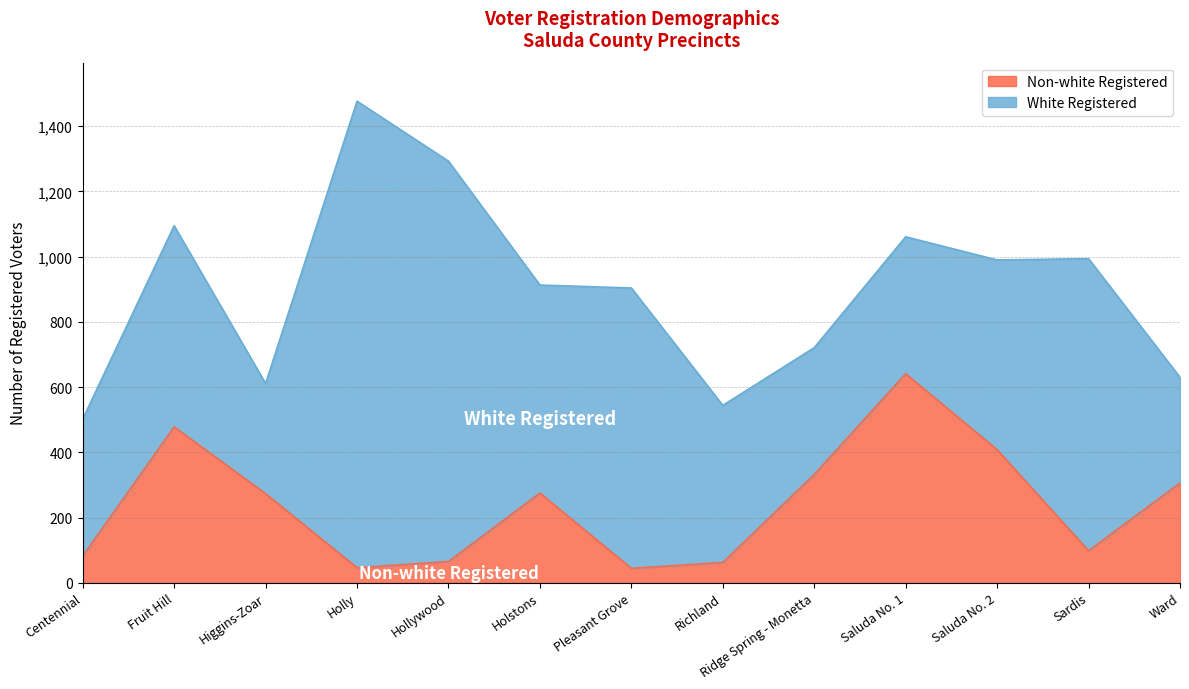

What is the smallest value displayed?

44